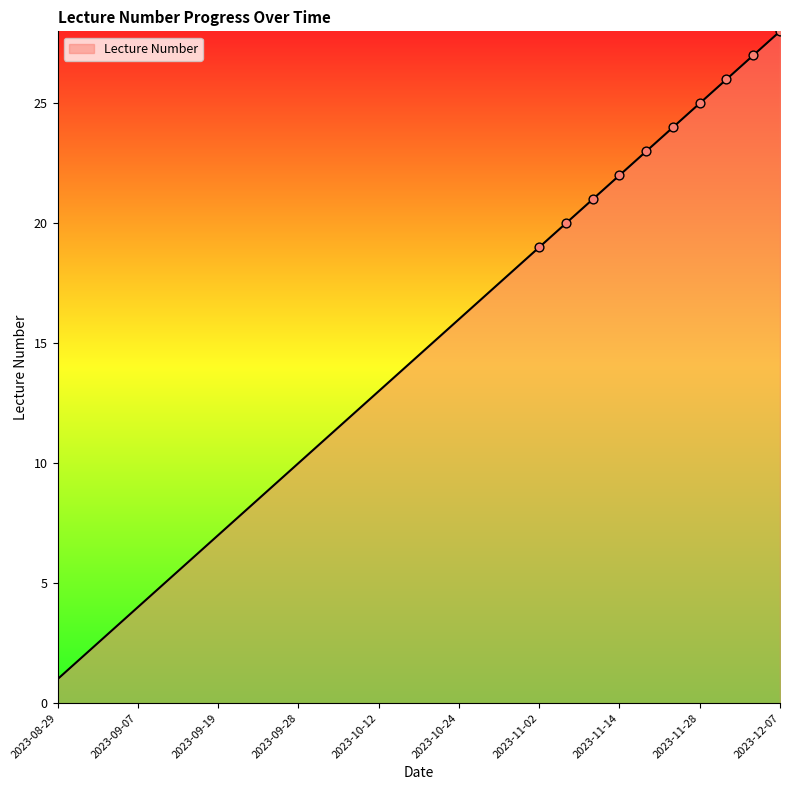

What is the maximum value shown in the chart?

28